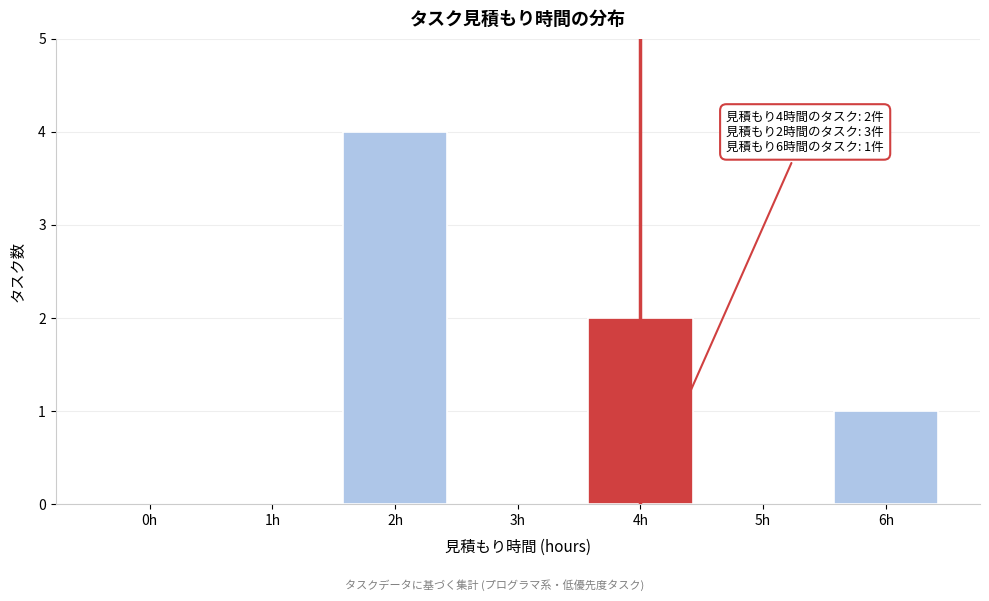

Reading left to right, extract all data points from this chart.

0h=0	1h=0	2h=4	3h=0	4h=2	5h=0	6h=1